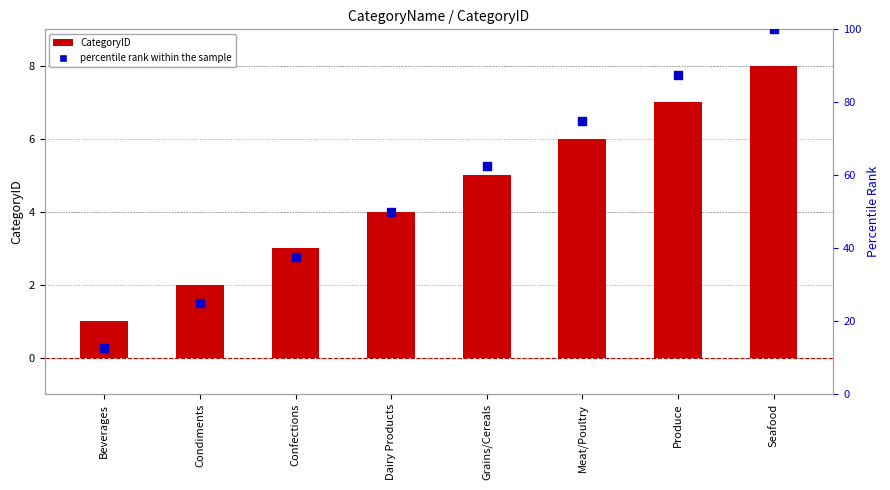

What is the total value across all series at Confections?

40.5